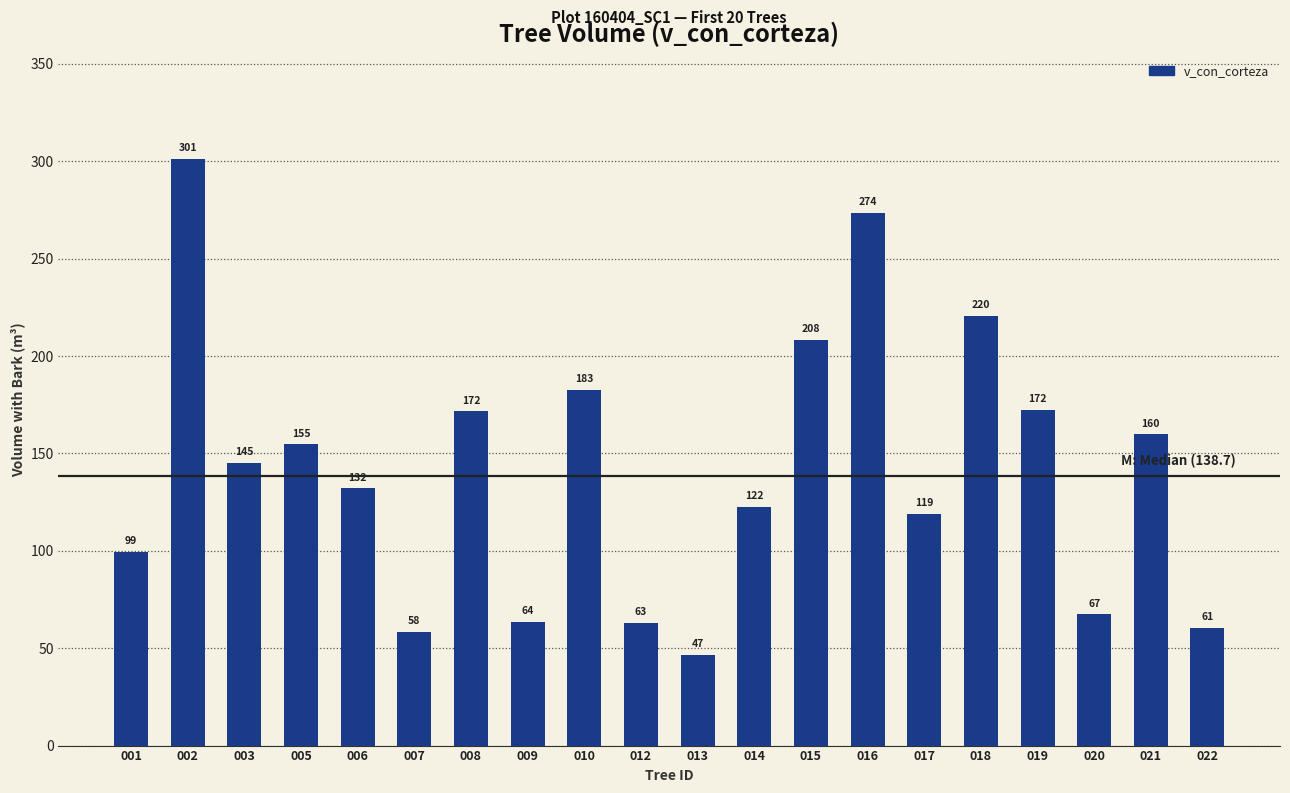

What is the maximum value shown in the chart?

301.1